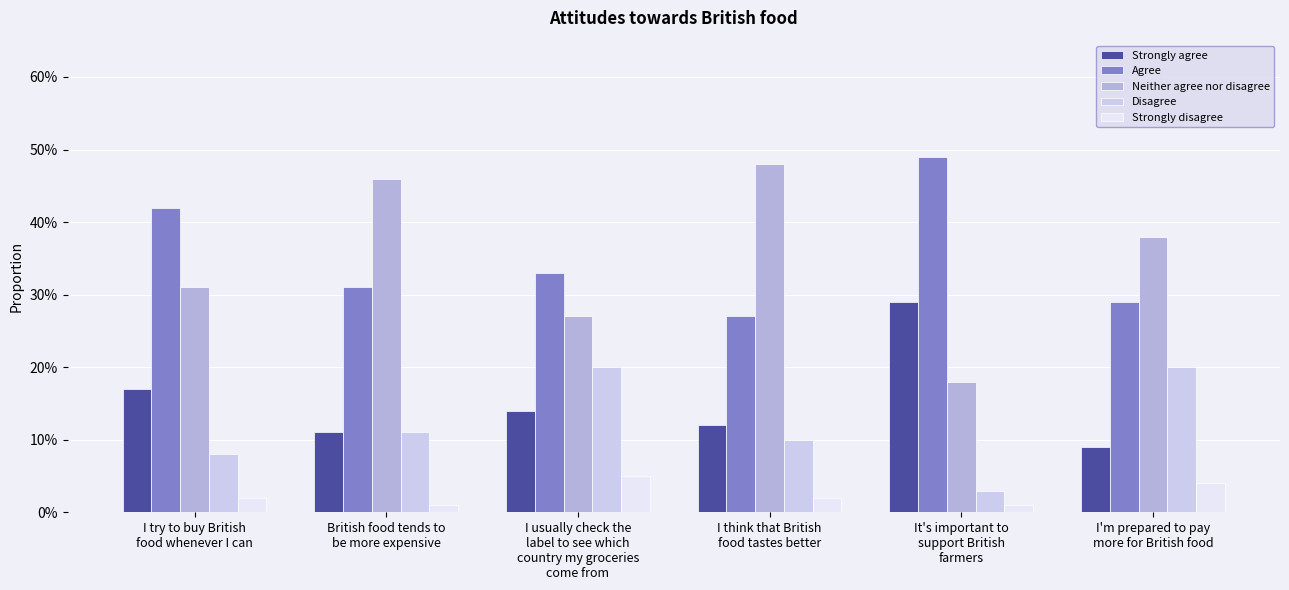

What is the difference between the maximum and minimum values in the Neither agree nor disagree series?

0.3